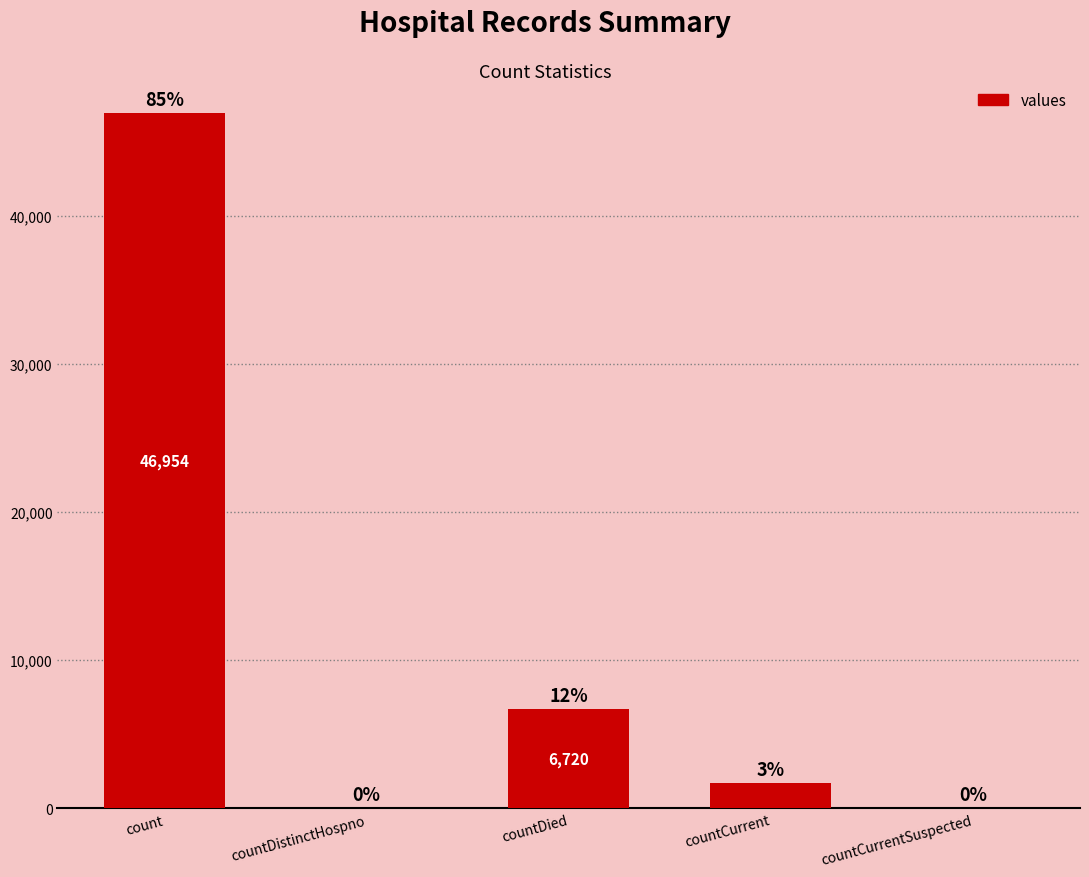

What is the change in value from countDistinctHospno to countCurrent?

+1738